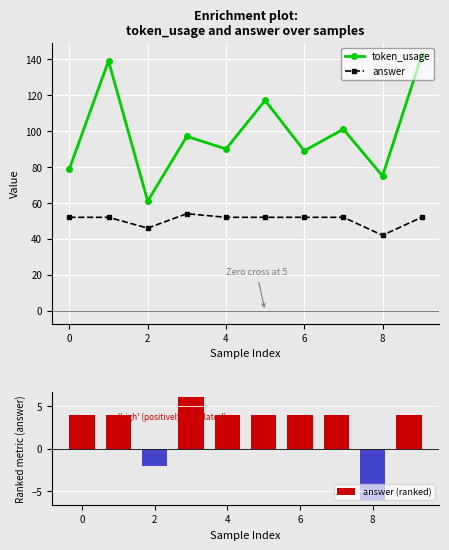

What is the maximum value for token_usage?

142